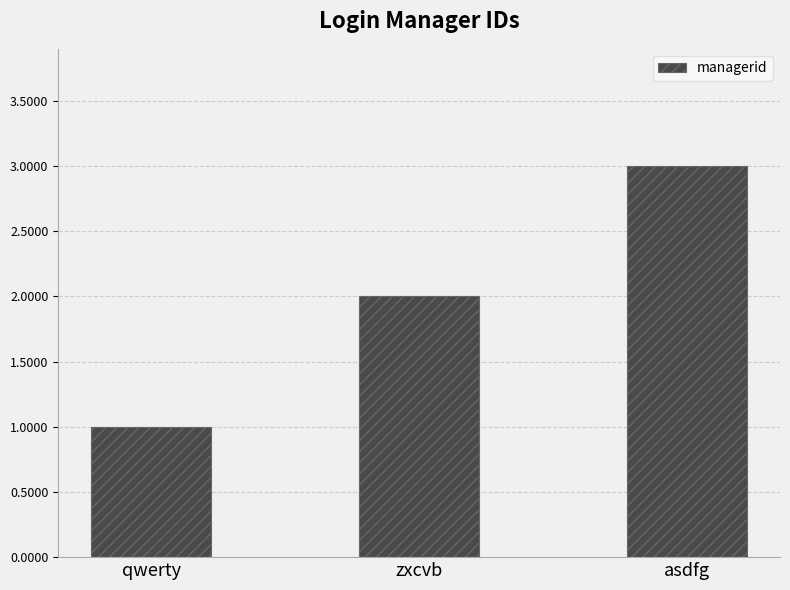

What is the sum of the values at qwerty and zxcvb?

3